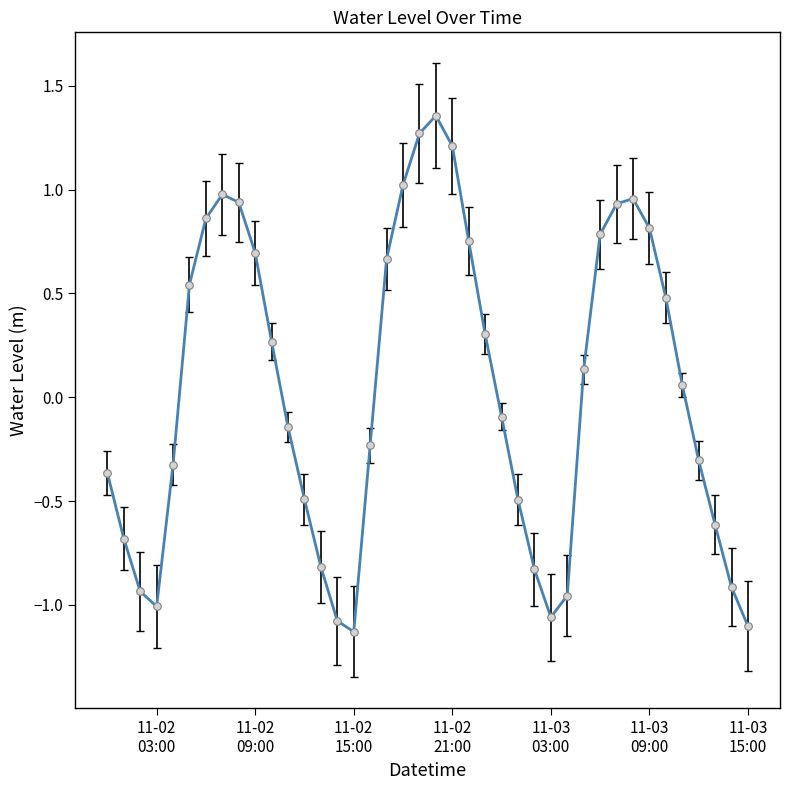

What is the difference between the maximum and minimum values?

2.5